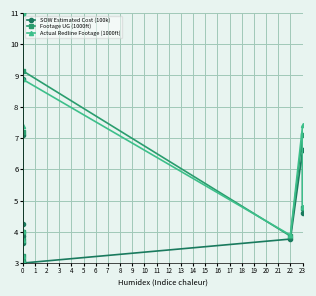

Rank the series at 0 from lowest to highest value.

SOW Estimated Cost (100k), Footage UG (1000ft), Actual Redline Footage (1000ft)